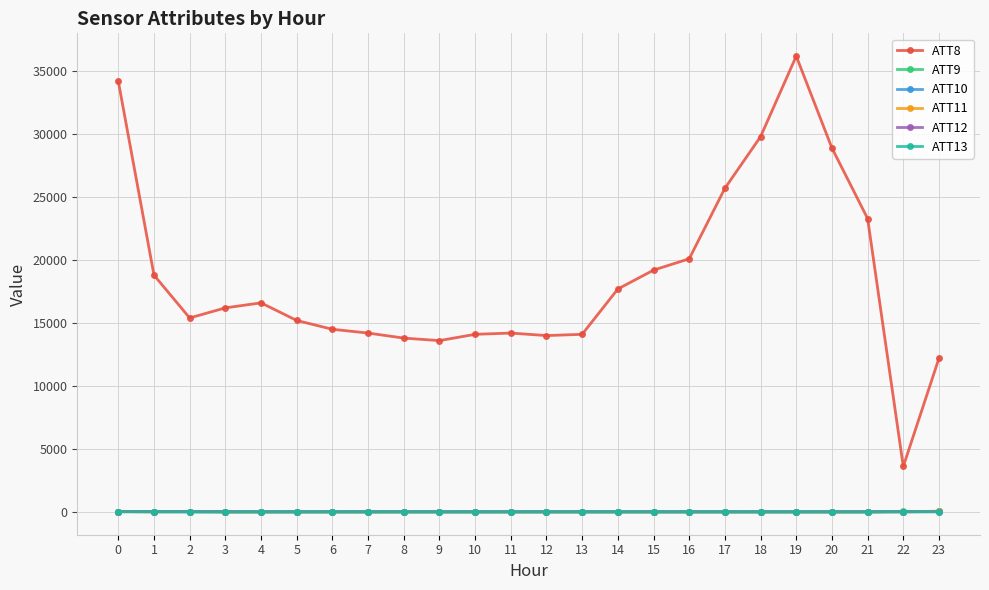

What is the minimum value for ATT9?

-10.0